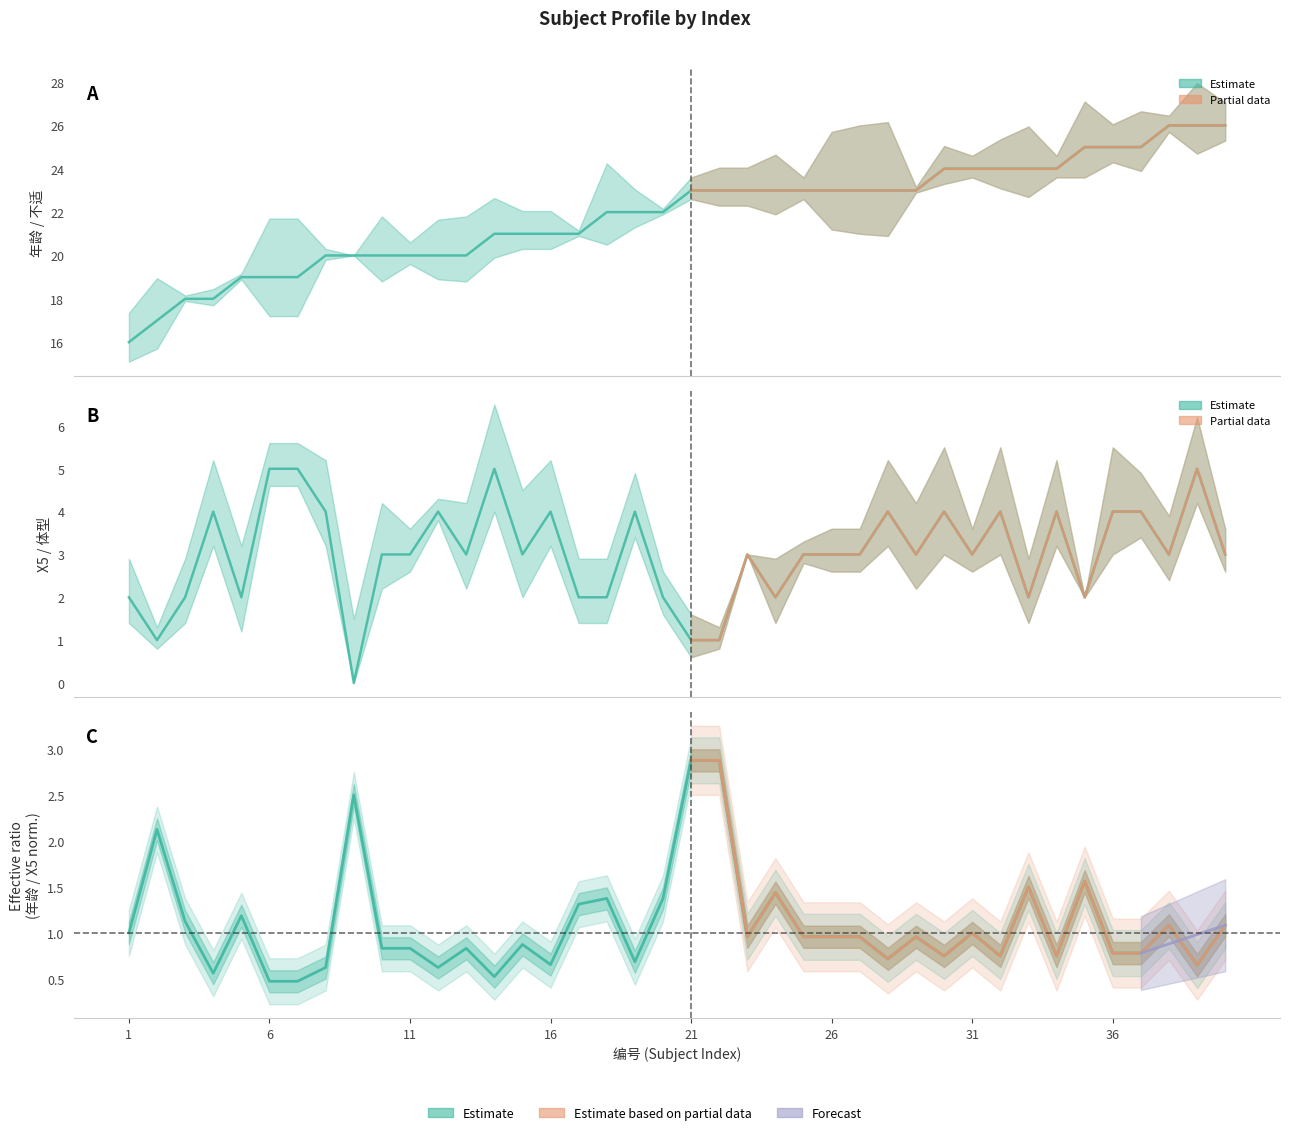

True or false: 年龄 and X5 cross at least once.

False